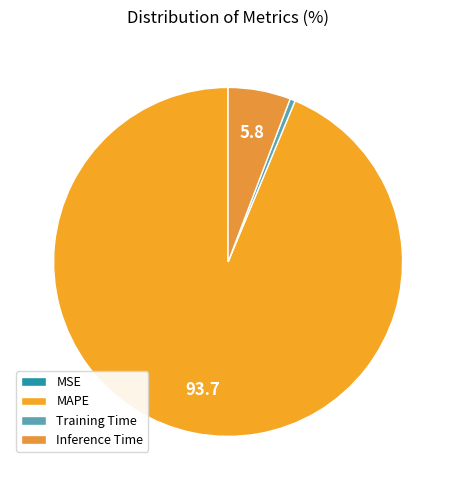

Which has a higher value, MAPE or Training Time?

MAPE